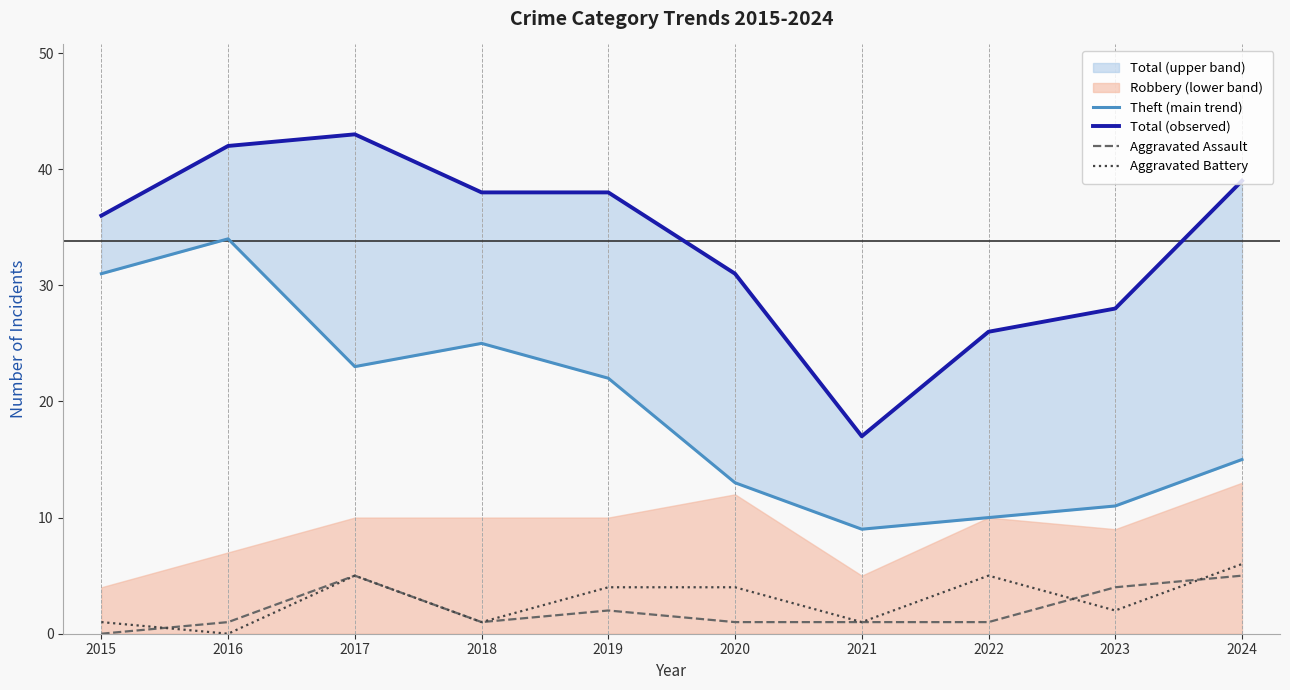

What is the maximum value for Theft (main trend)?

34